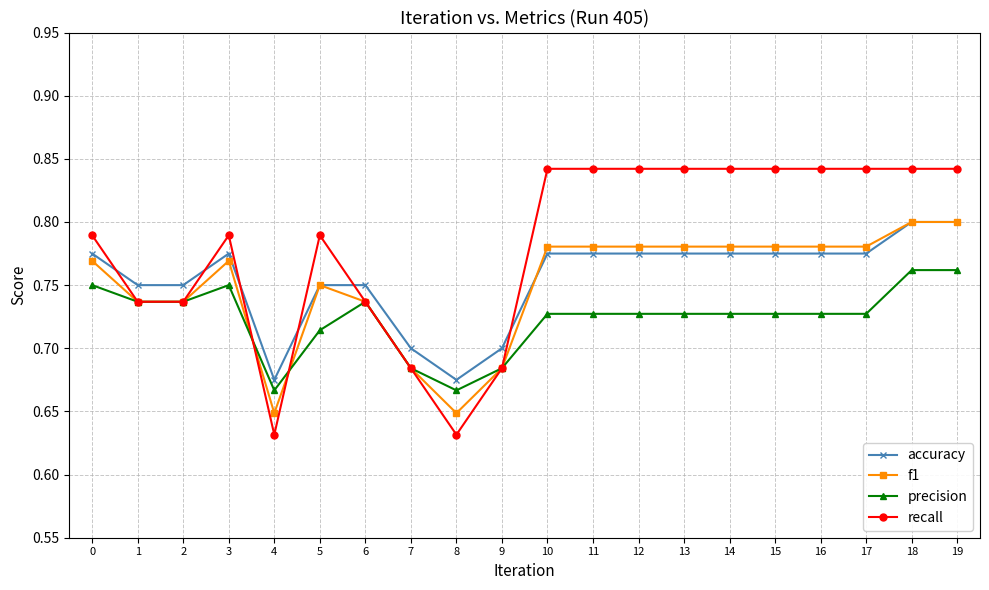

Which series has the widest spread of values?

recall